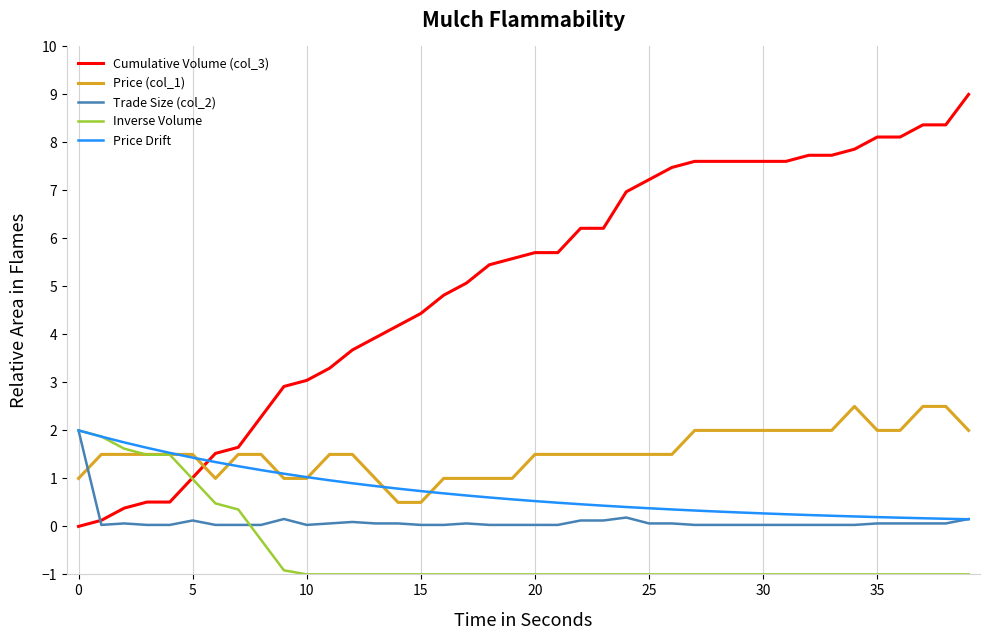

True or false: Cumulative Volume (col_3) and Price (col_1) intersect in this chart.

True